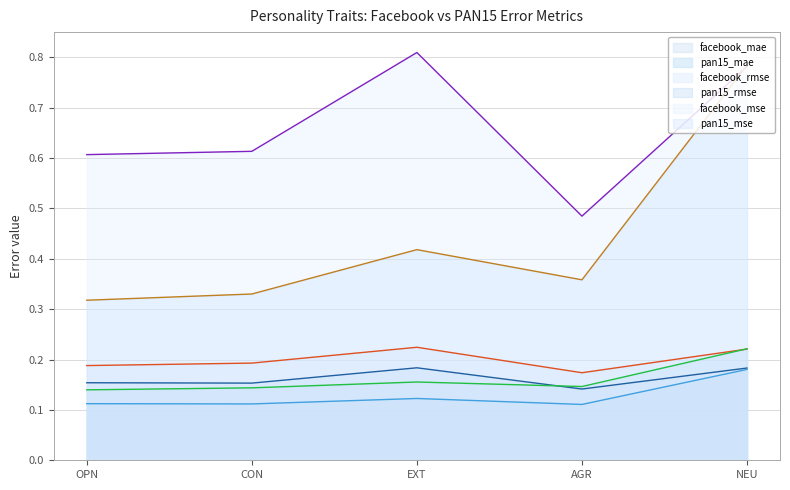

True or false: pan15_mse has a value of 0.2 at OPN.

False